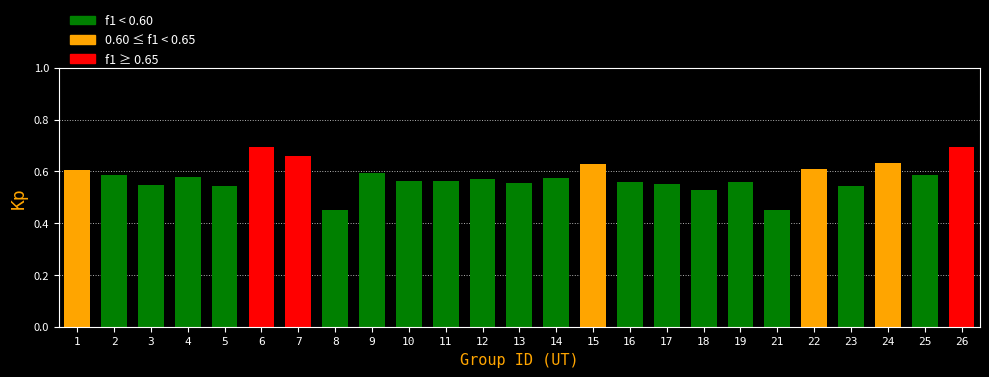

True or false: the data shows 0.2 at 26.

False